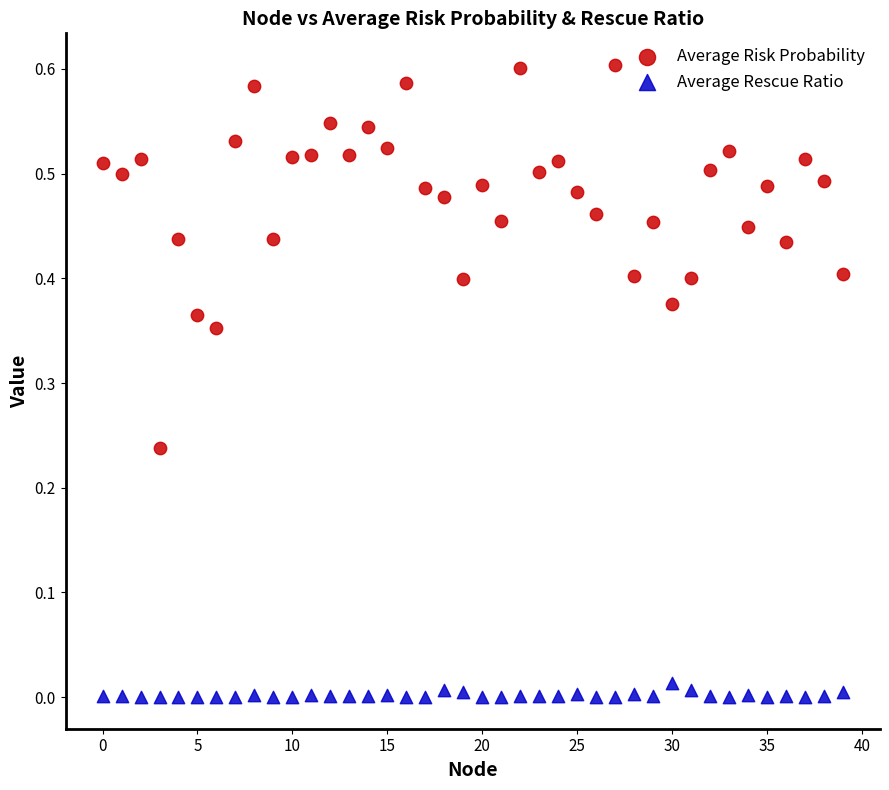

Which series reaches the minimum Y coordinate?

Average Rescue Ratio